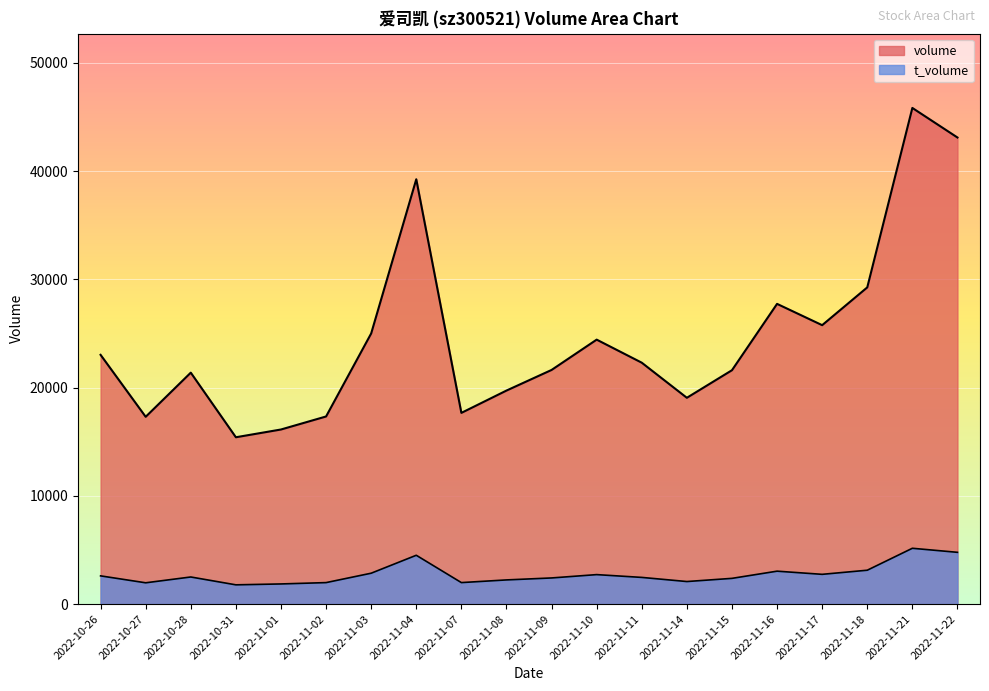

Rank the categories by volume value from highest to lowest.

2022-11-21, 2022-11-22, 2022-11-04, 2022-11-18, 2022-11-16, 2022-11-17, 2022-11-03, 2022-11-10, 2022-10-26, 2022-11-11, 2022-11-09, 2022-11-15, 2022-10-28, 2022-11-08, 2022-11-14, 2022-11-07, 2022-11-02, 2022-10-27, 2022-11-01, 2022-10-31